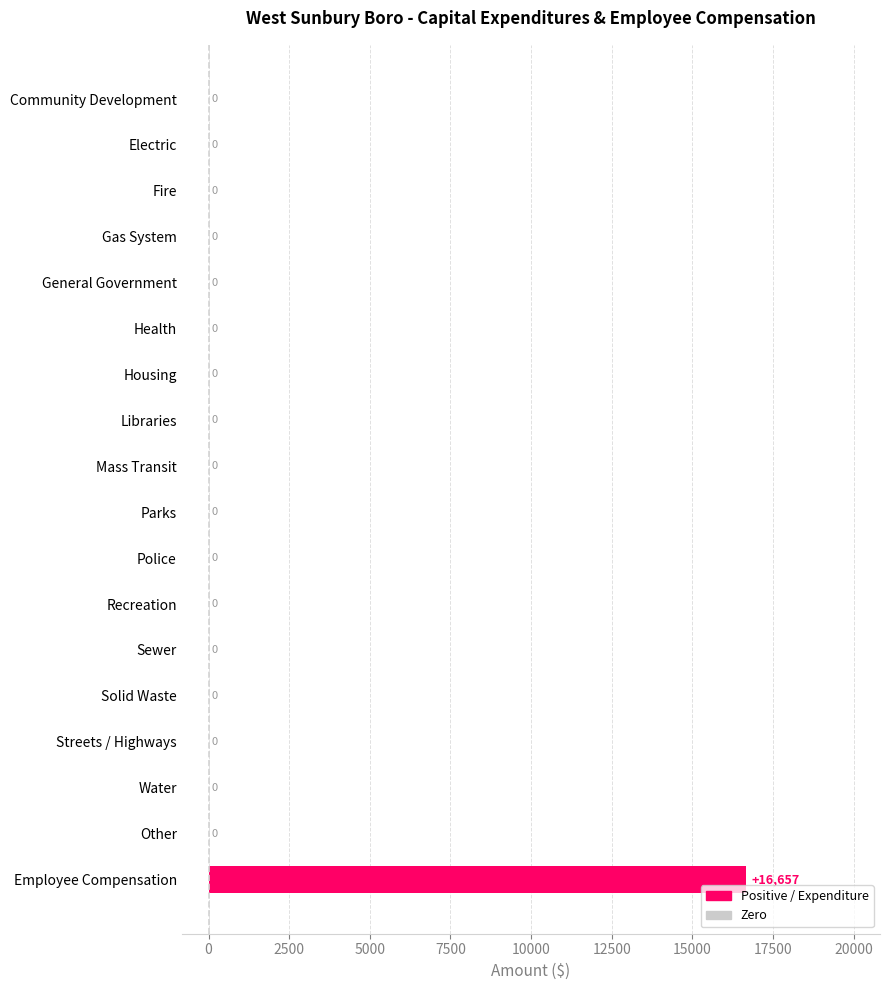

How many values are above zero?

1